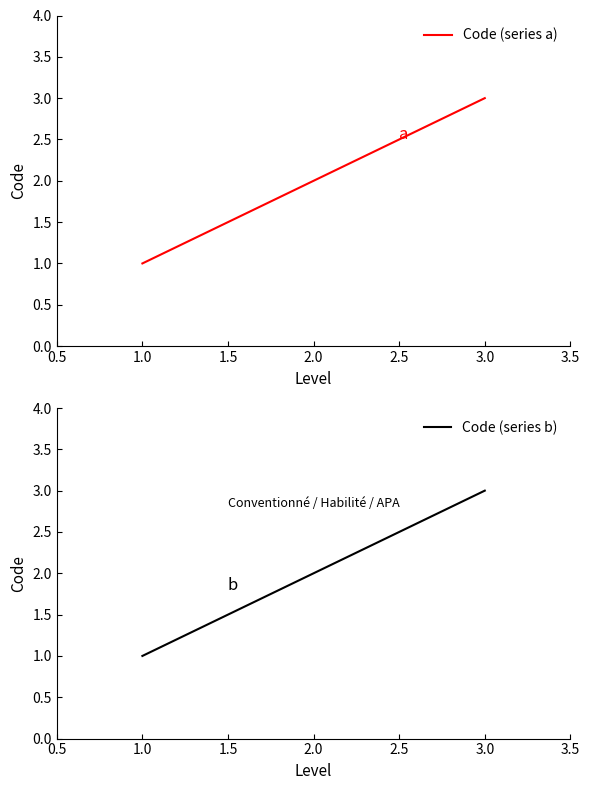

List the labels in order of Code (series a) value, smallest first.

1.0, 2.0, 3.0